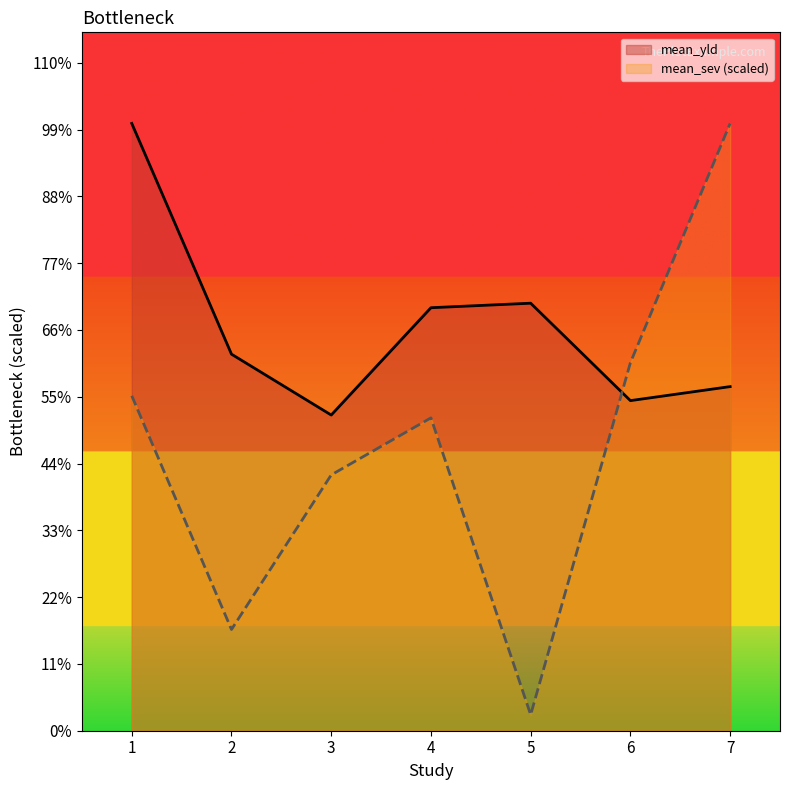

After their last crossing, which series has the higher values: mean_sev (scaled) or mean_yld?

mean_sev (scaled)